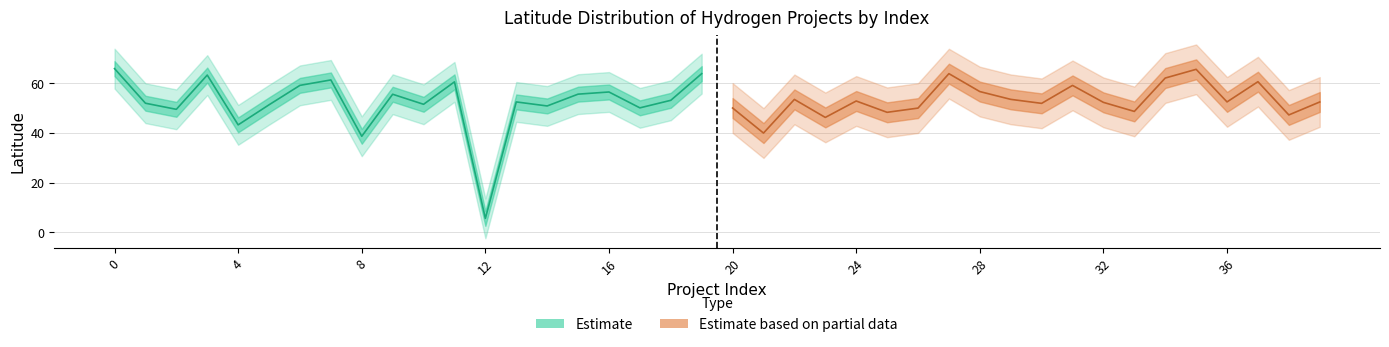

What is the sum of all Partial_low values?

1067.4